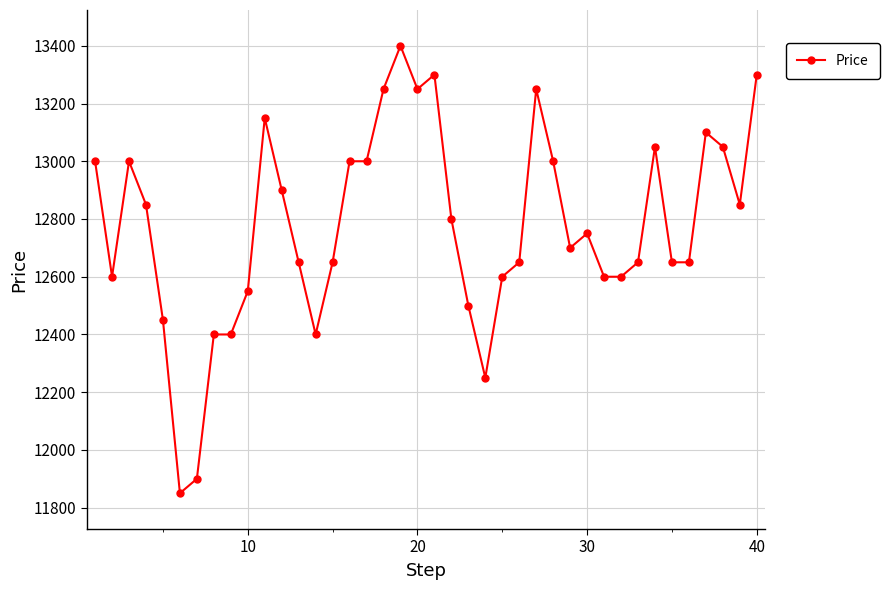

What is the value of the 25th point from the left?

12600